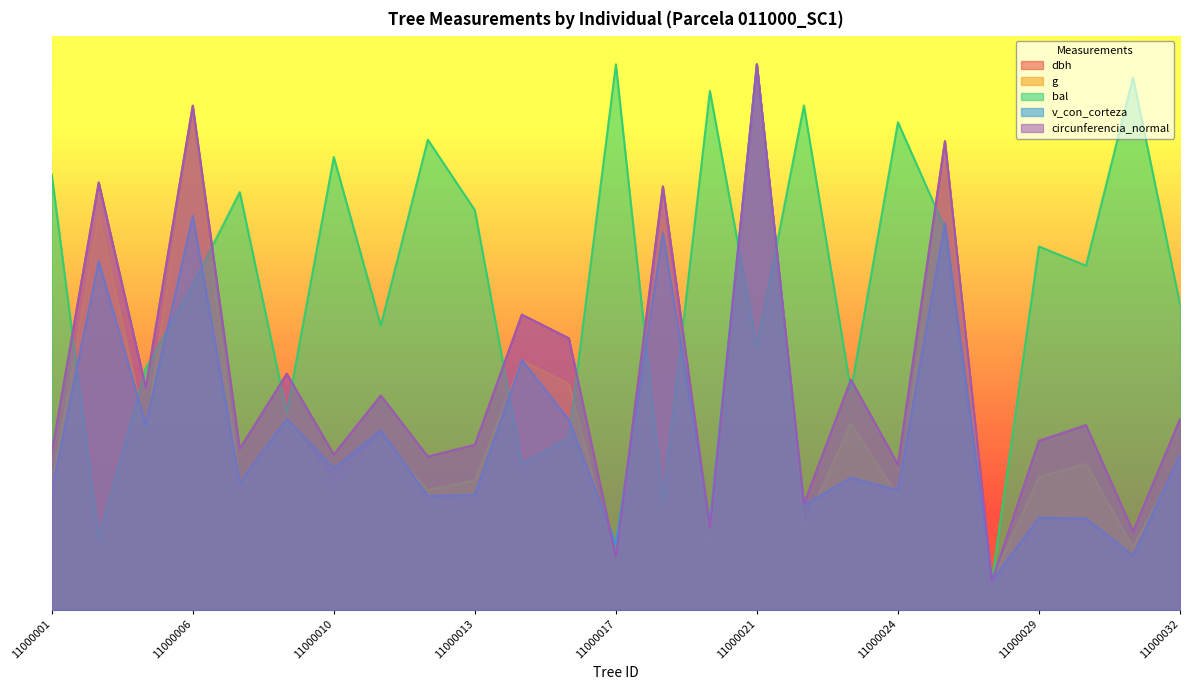

What value does the v_con_corteza series have at 11000010?

123.0